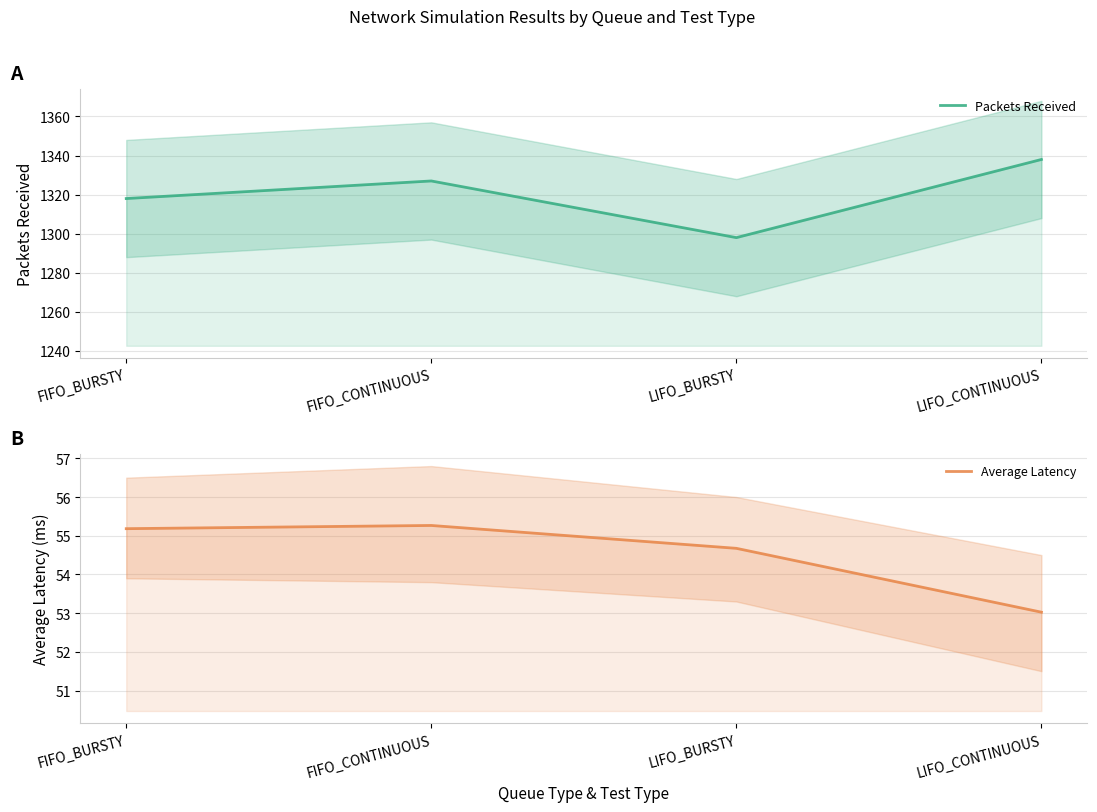

At which category is the sum across all series the highest?

LIFO_CONTINUOUS